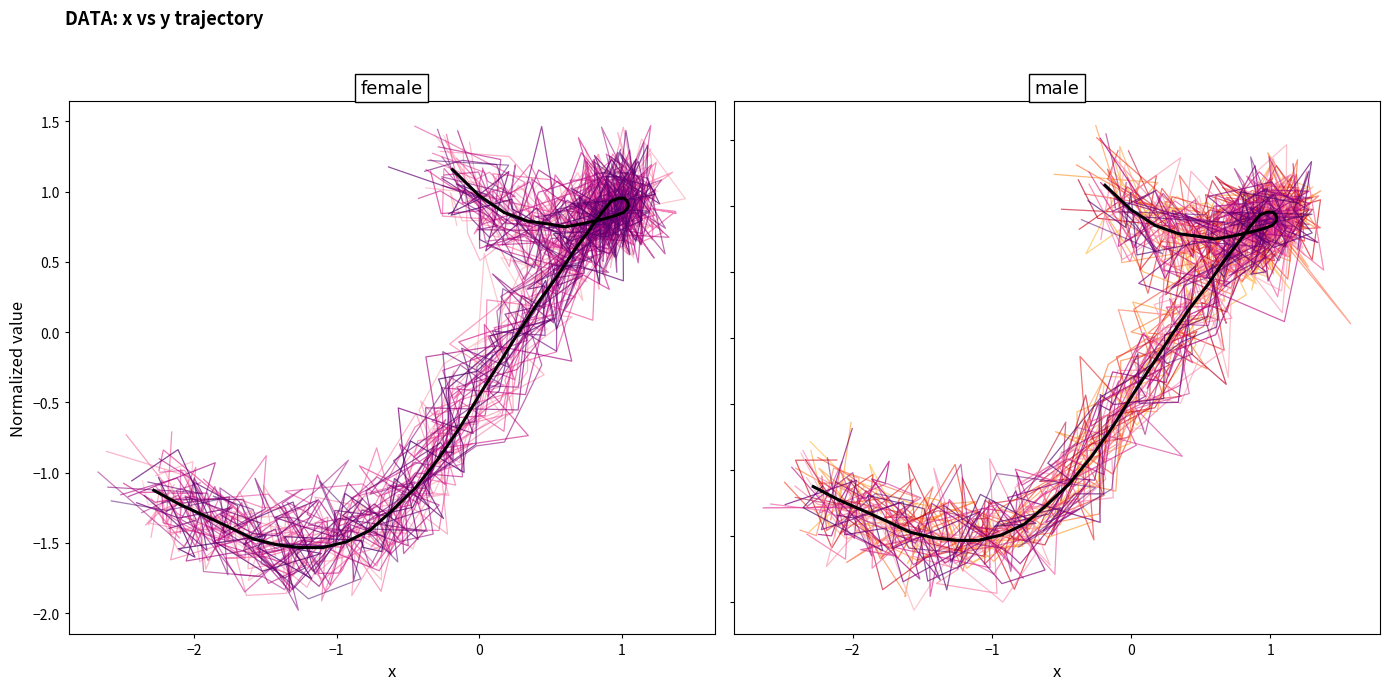

How many negative values are there?

16